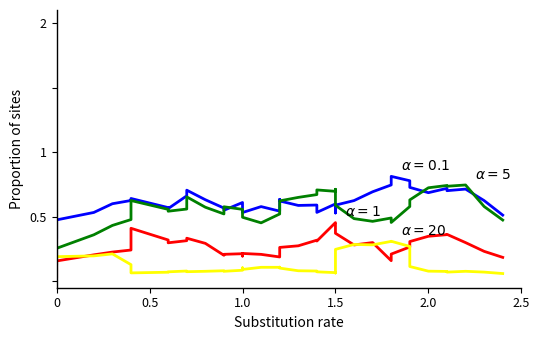

What are all the series names shown in the legend?

Production Cost, Monthly Earnings, Monthly Units, Months to Break Even